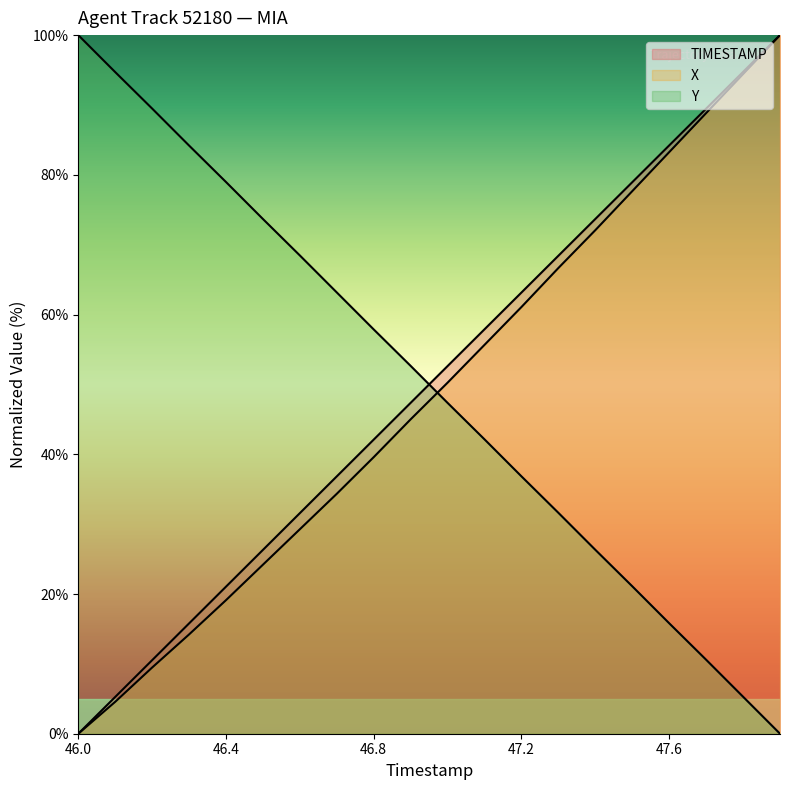

What is the difference between the maximum and minimum values in the TIMESTAMP series?

100.0